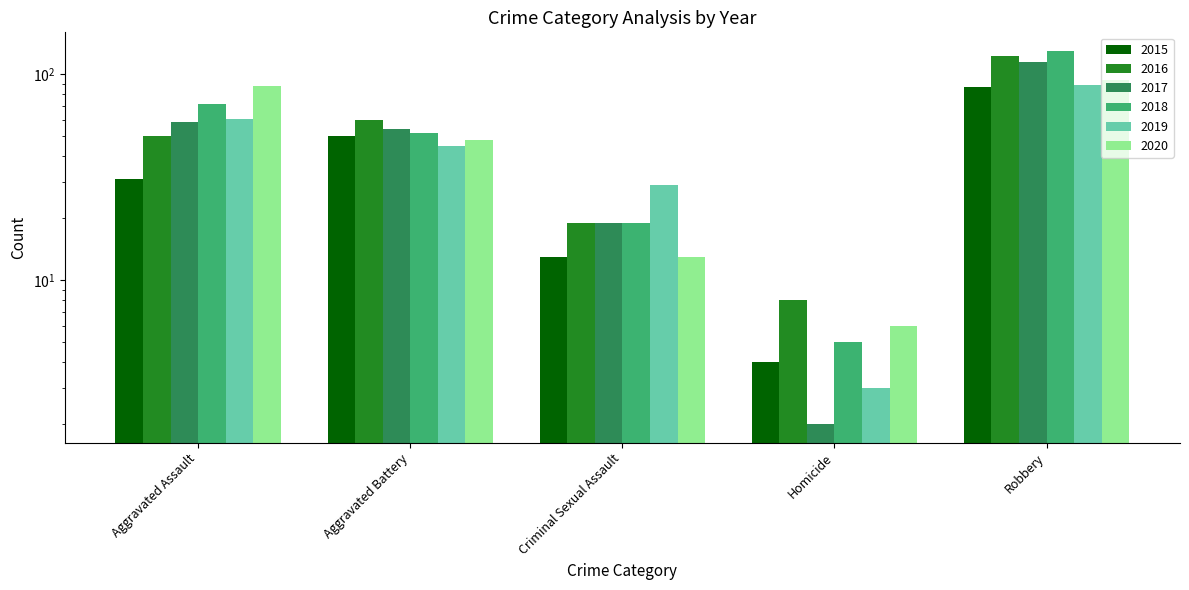

Which series has the largest range (max minus min)?

2018